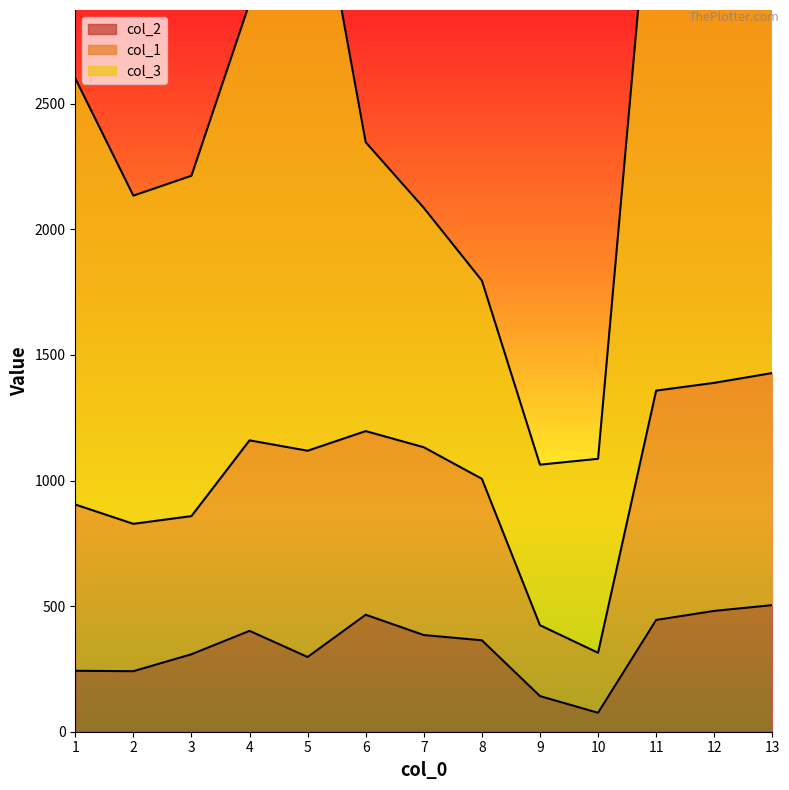

At which label does col_1 reach its minimum?

10